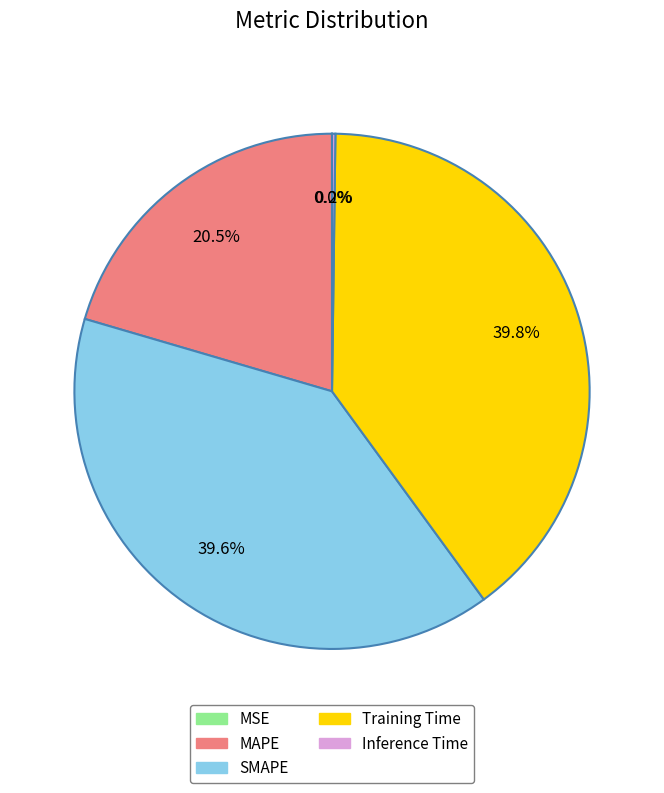

Between MAPE and Training Time, which is larger?

Training Time